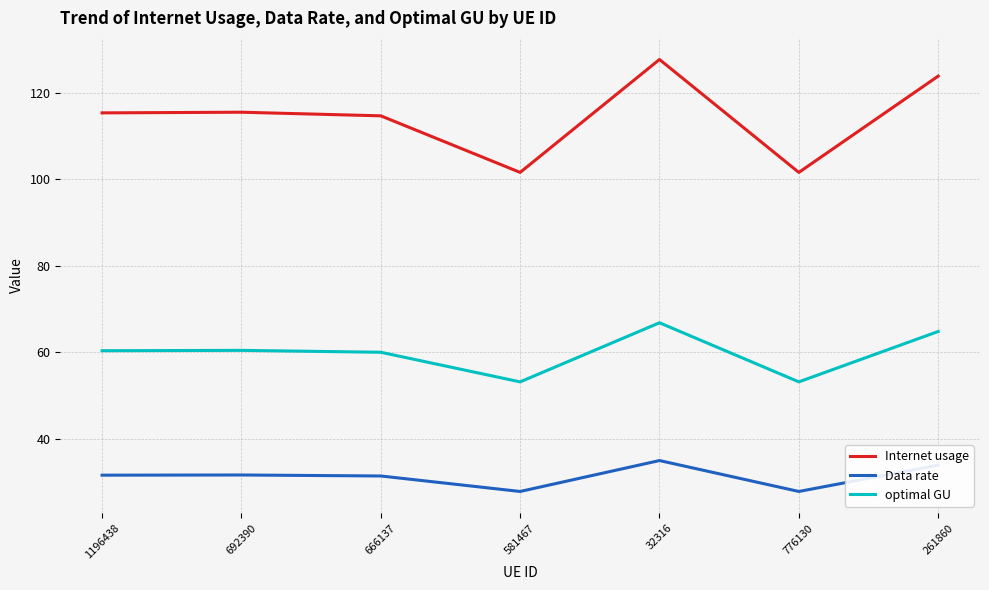

True or false: optimal GU and Internet usage intersect in this chart.

False